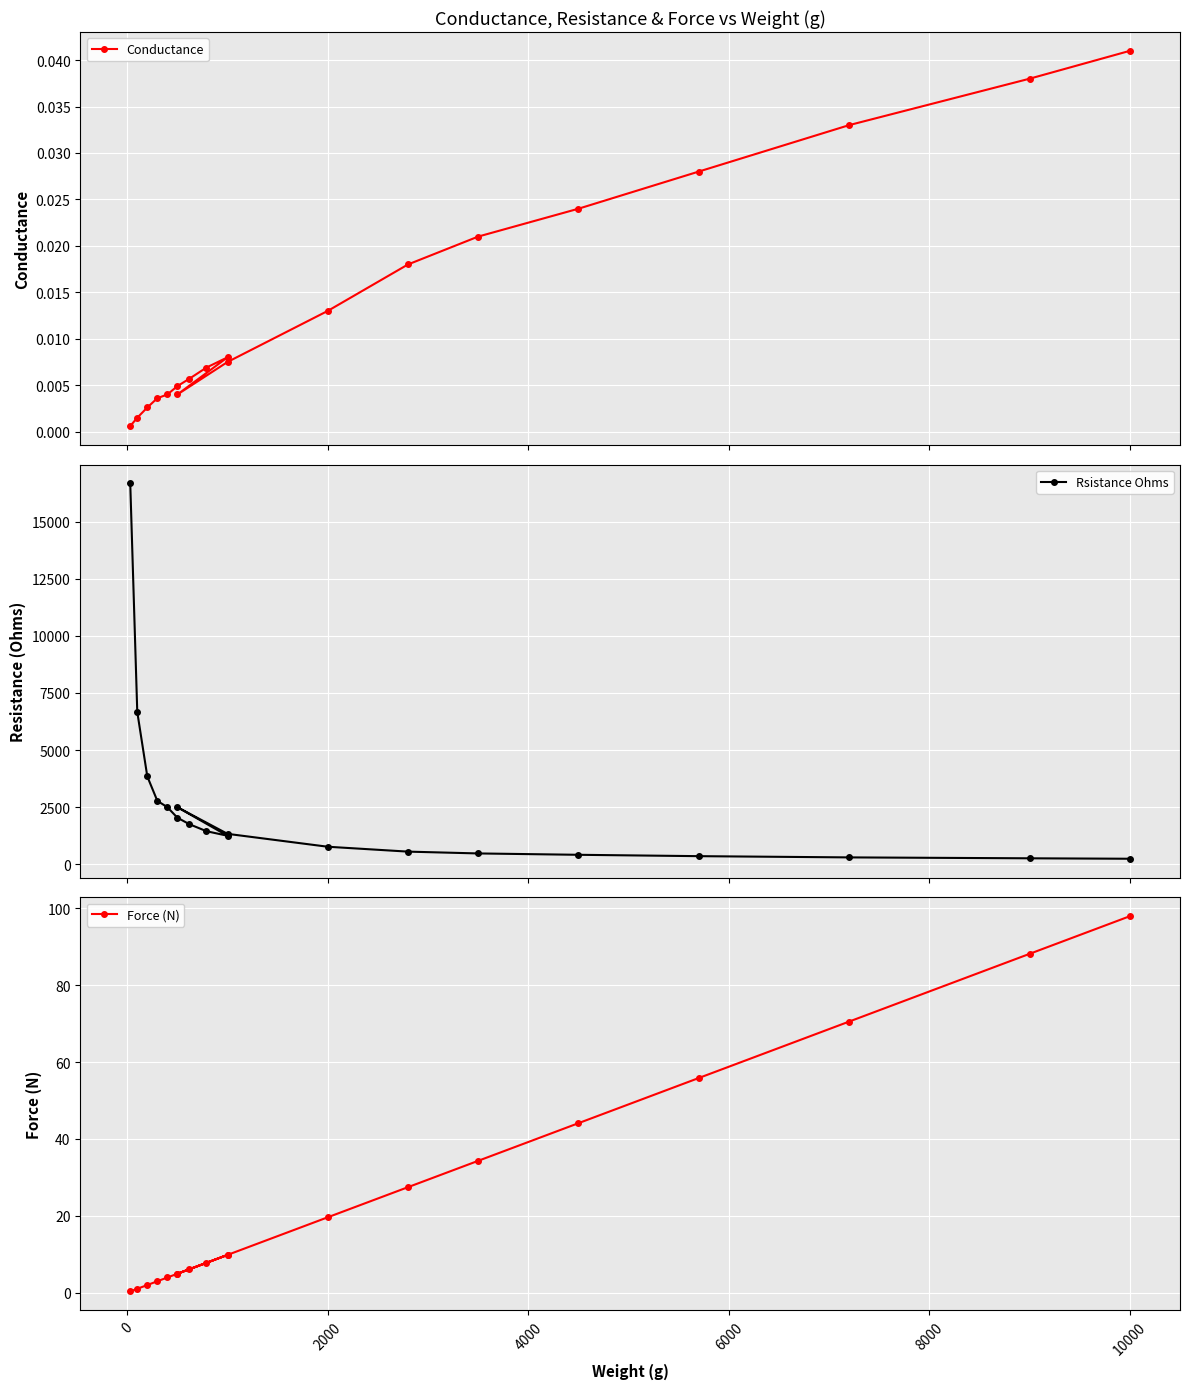

Which series has the largest total across all categories?

Rsistance Ohms